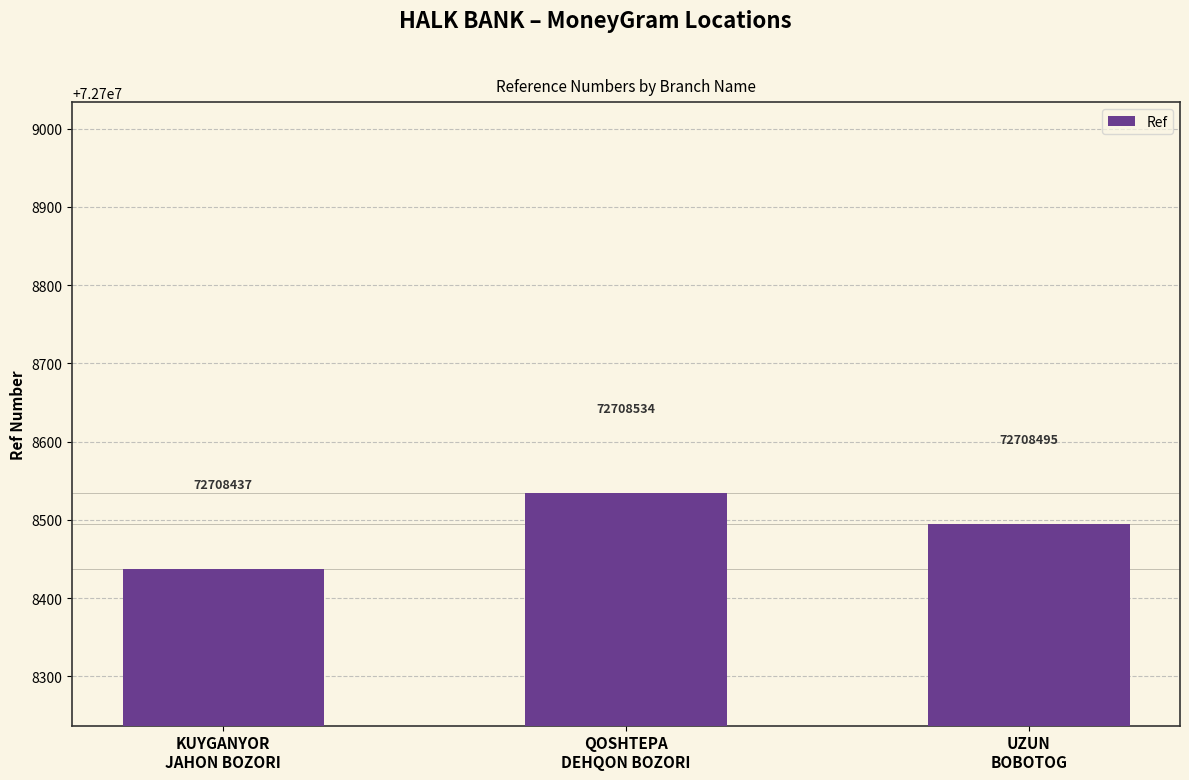

True or false: the data shows 115055524 at KUYGANYOR
JAHON BOZORI.

False